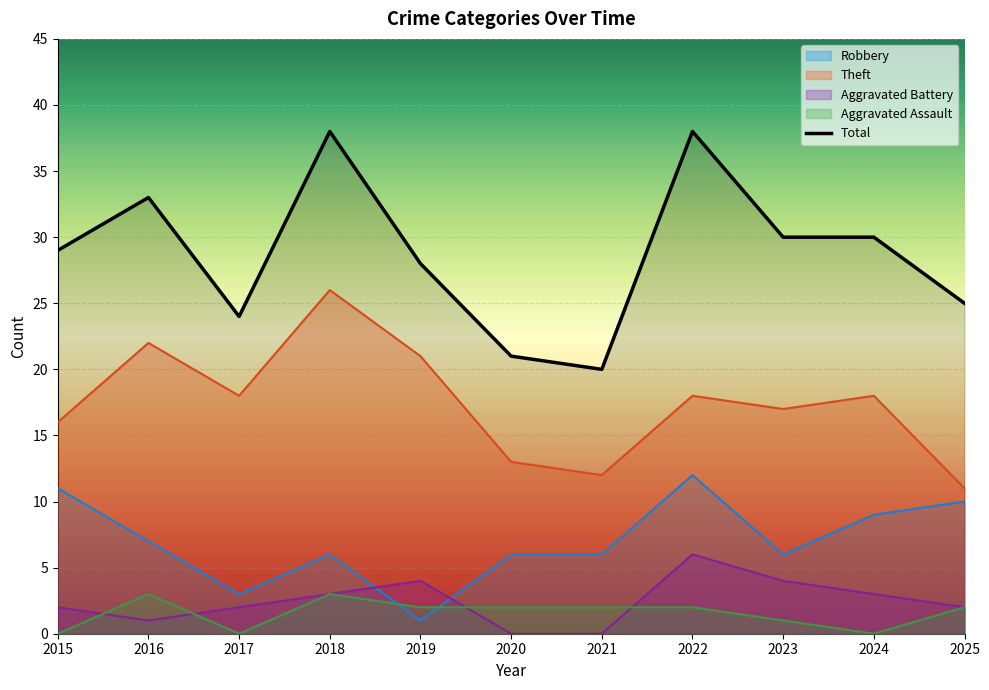

What is the difference between the second highest and minimum values?

18